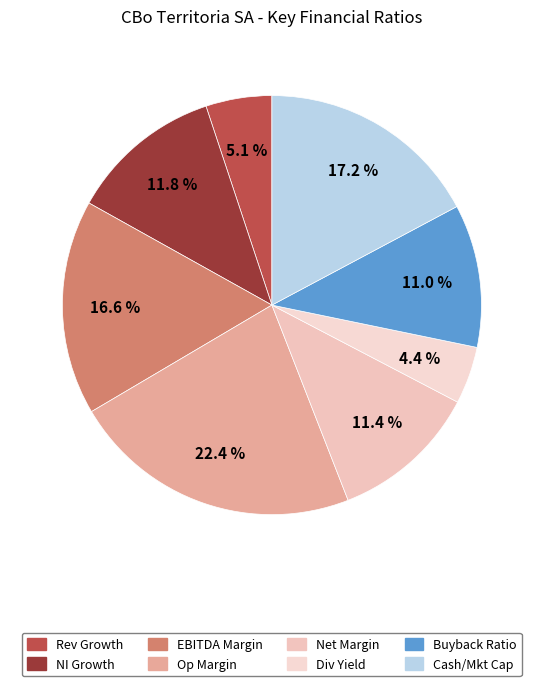

How many slices are in this pie chart?

8